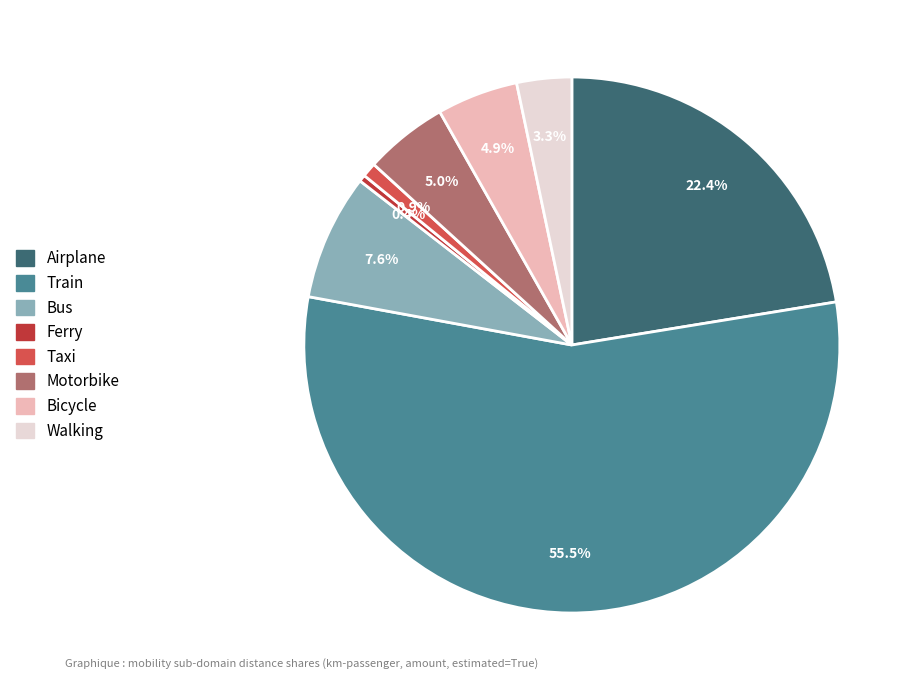

Approximately how many times larger is the value at Walking compared to Motorbike?

0.7